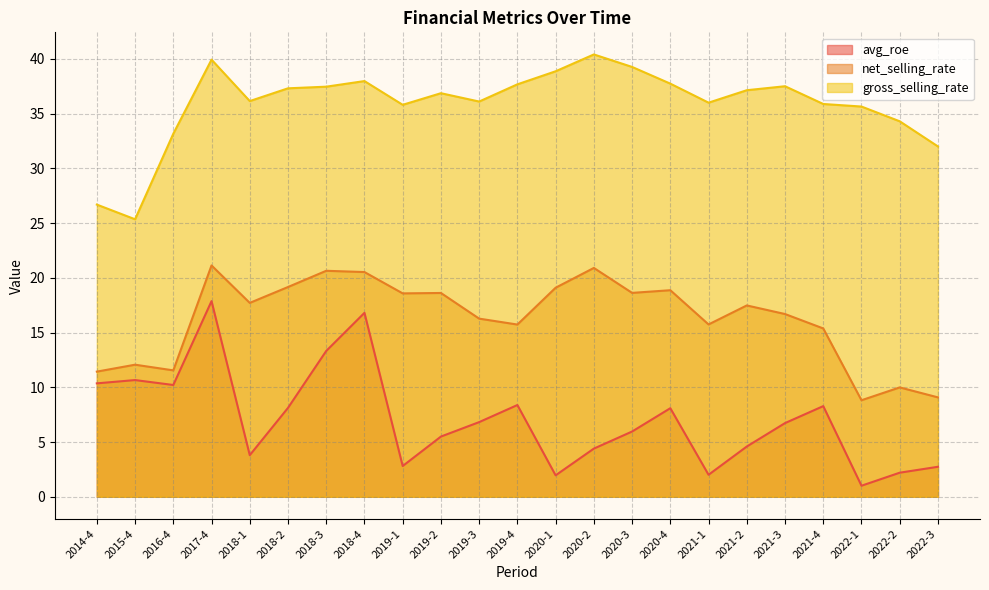

Reading right to left, extract all data points from this chart.

avg_roe: 2.7	2.2	1.0	8.3	6.7	4.6	2.0	8.1	6.0	4.4	2.0	8.4	6.8	5.5	2.8	16.8	13.3	8.1	3.8	17.9	10.2	10.7	10.4
net_selling_rate: 9.1	10.0	8.8	15.4	16.7	17.5	15.7	18.9	18.6	20.9	19.1	15.7	16.3	18.6	18.6	20.5	20.6	19.2	17.7	21.1	11.5	12.1	11.4
gross_selling_rate: 32.0	34.3	35.6	35.9	37.5	37.1	36.0	37.7	39.3	40.4	38.9	37.7	36.1	36.9	35.8	38.0	37.5	37.3	36.1	39.9	33.2	25.3	26.7